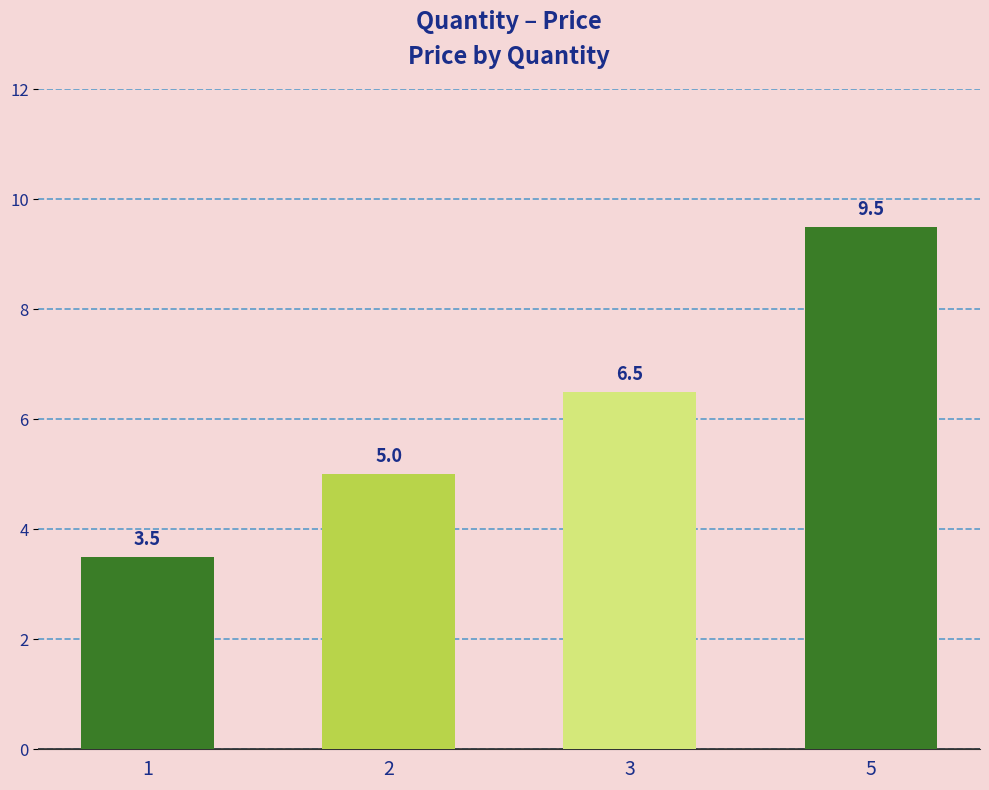

Which has a higher value, 3 or 2?

3